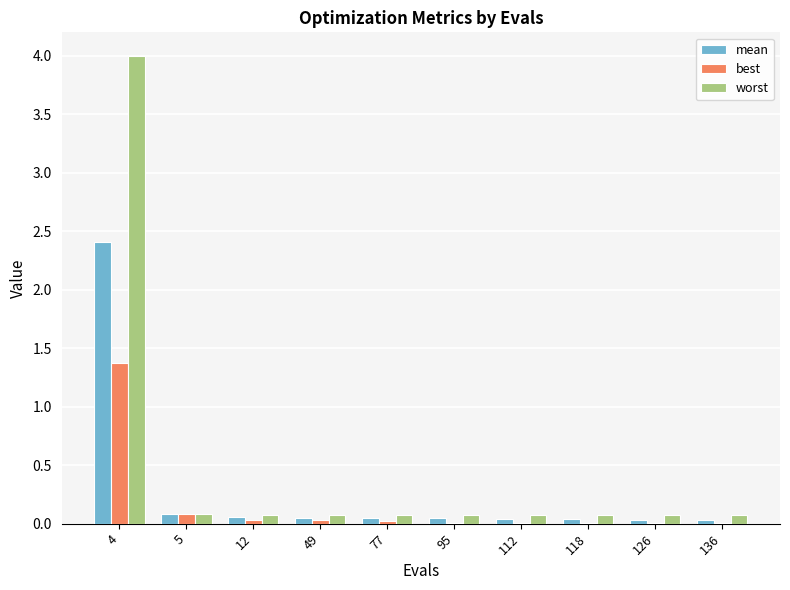

At which category does the chart reach its peak across all series?

4